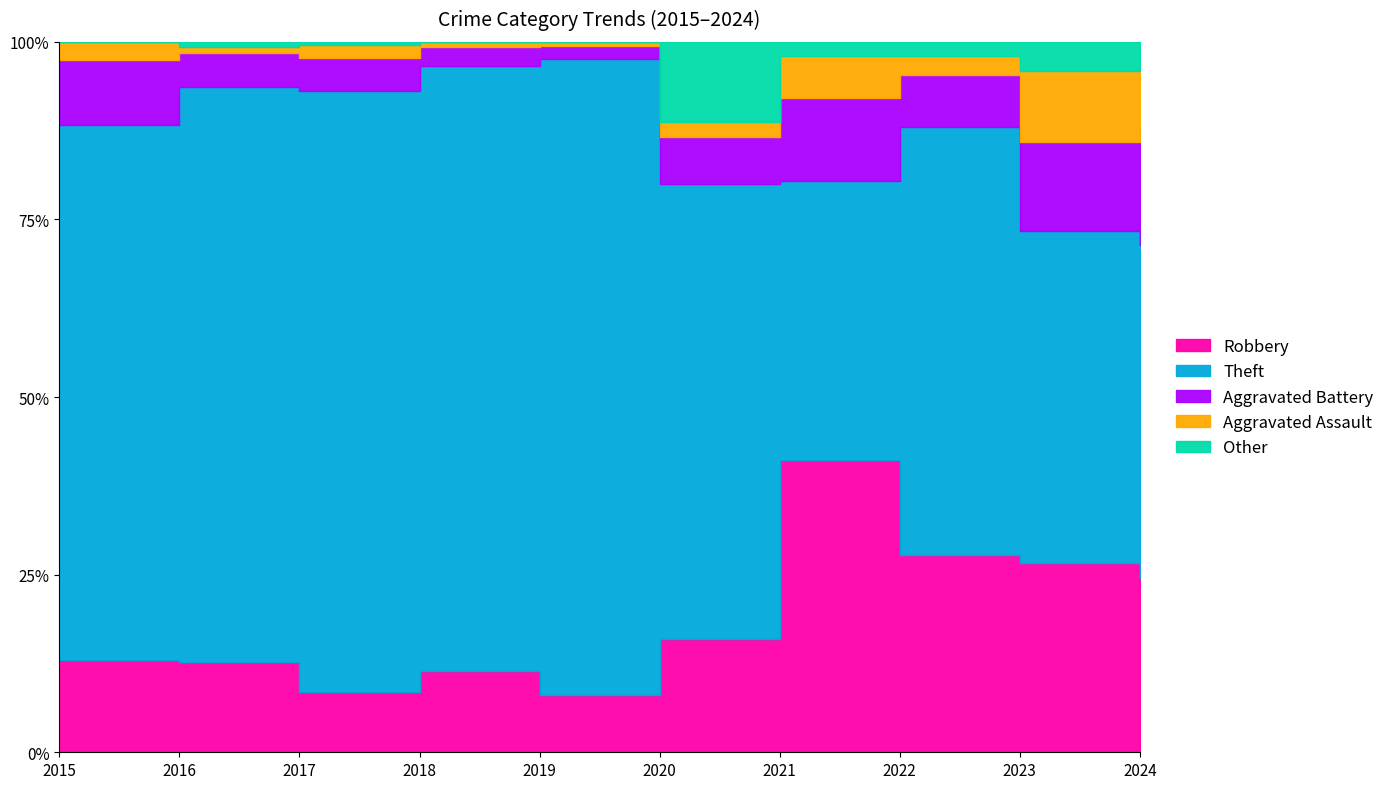

True or false: Aggravated Battery and Other cross at least once.

True